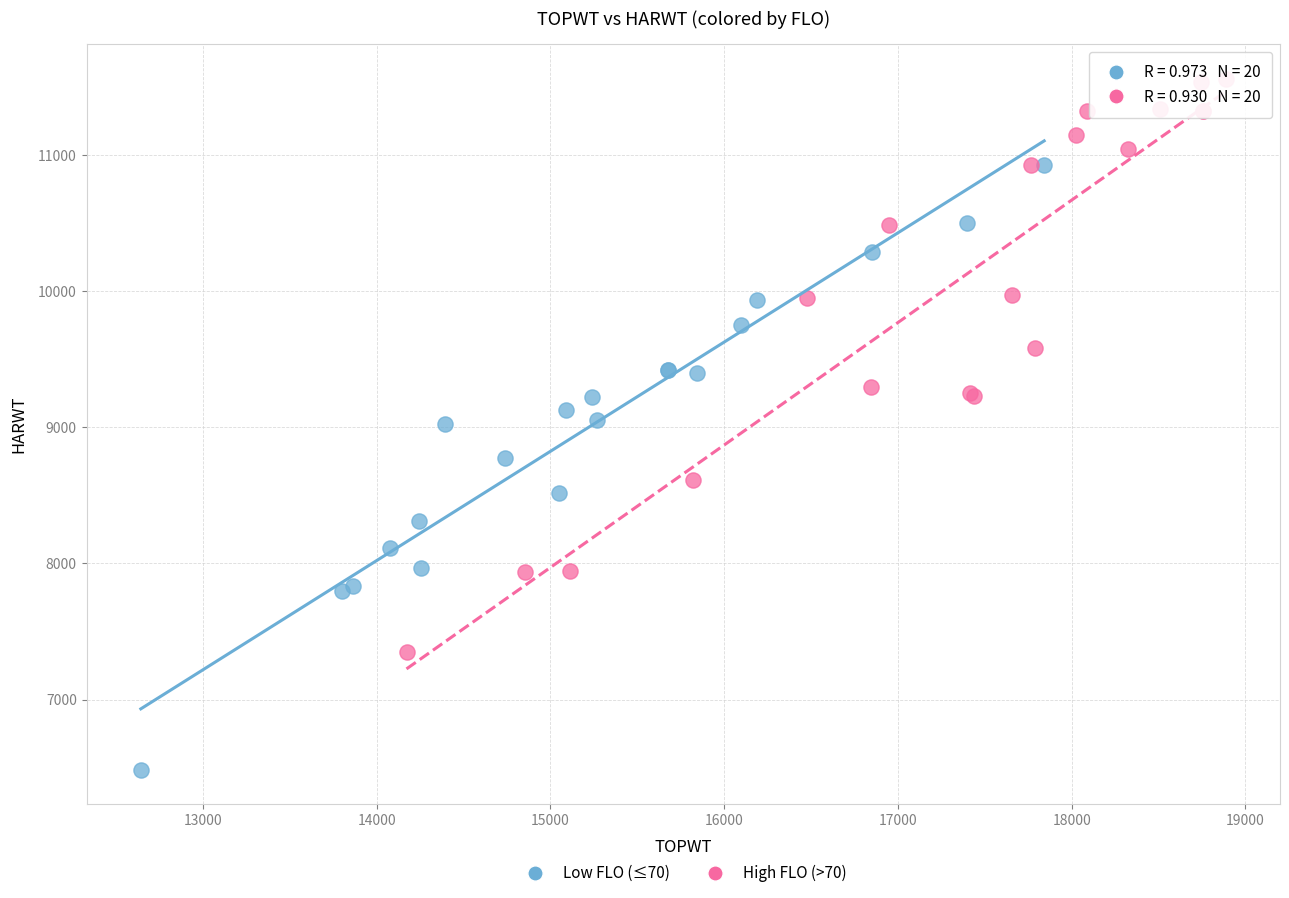

Which series has the largest Y range (max minus min)?

Low FLO (≤70)